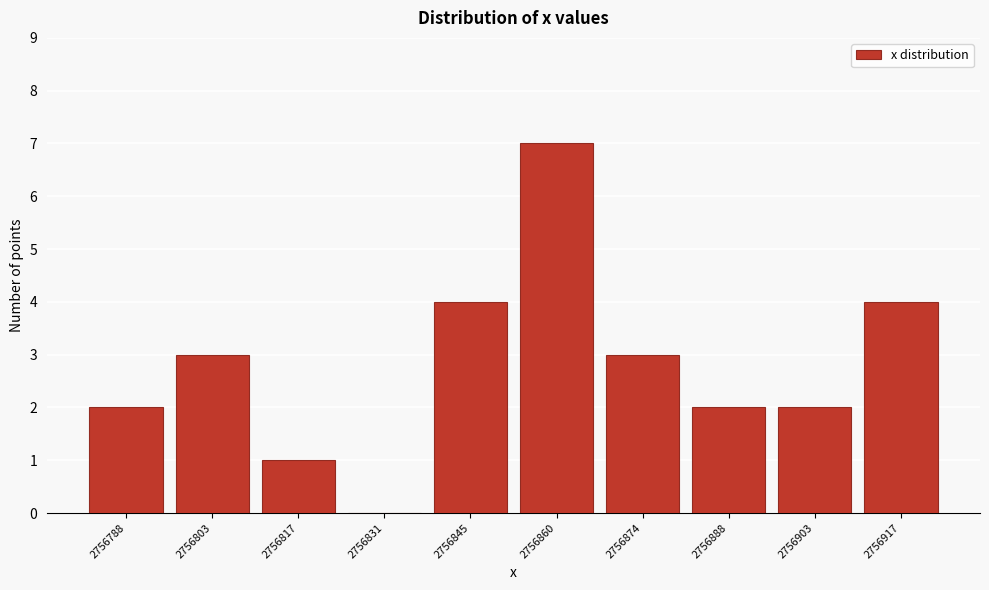

Reading left to right, transcribe this chart: for each bar, give the range it covers on the x-axis and its height. Neither the bar edges nor the heights are printed on the chart, so give them approximately, as read against the axes.

2756782 to 2756796: 2
2756796 to 2756810: 3
2756810 to 2756824: 1
2756824 to 2756838: 0
2756838 to 2756852: 4
2756852 to 2756866: 7
2756866 to 2756882: 3
2756882 to 2756896: 2
2756896 to 2756910: 2
2756910 to 2756924: 4